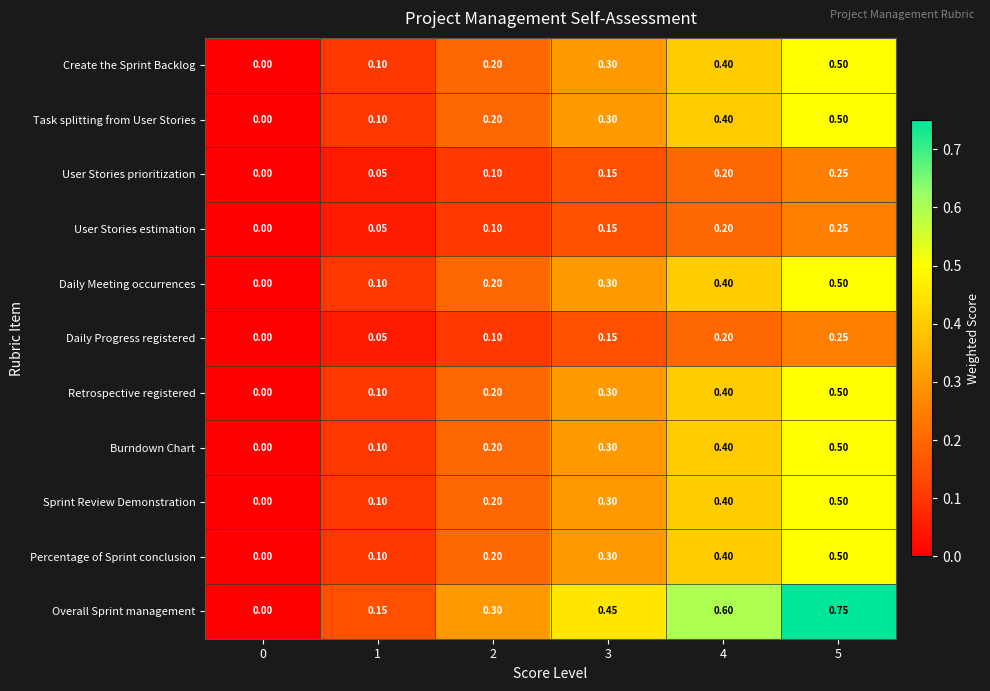

Which series changed the most between 2 and 5?

Overall Sprint management